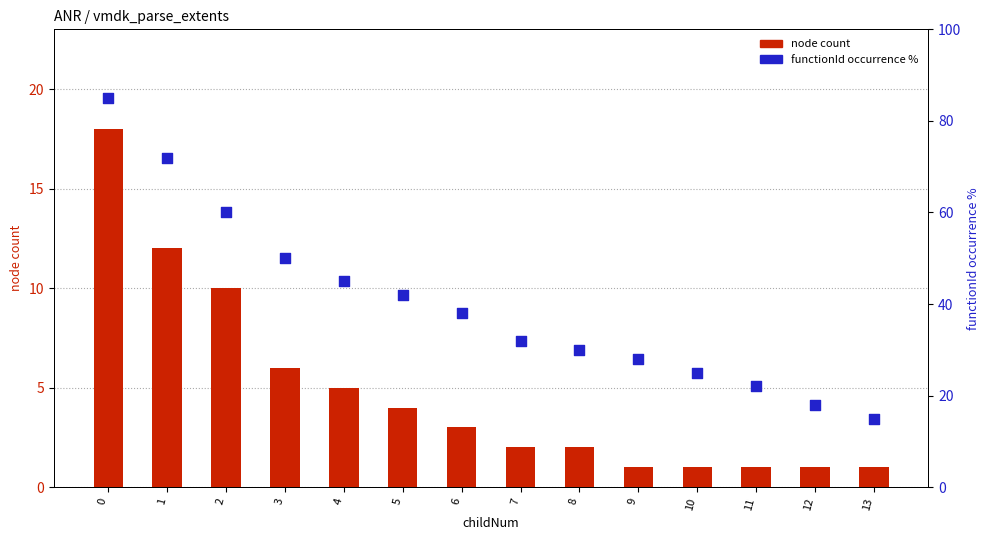

Which series has the largest total across all categories?

functionId pct